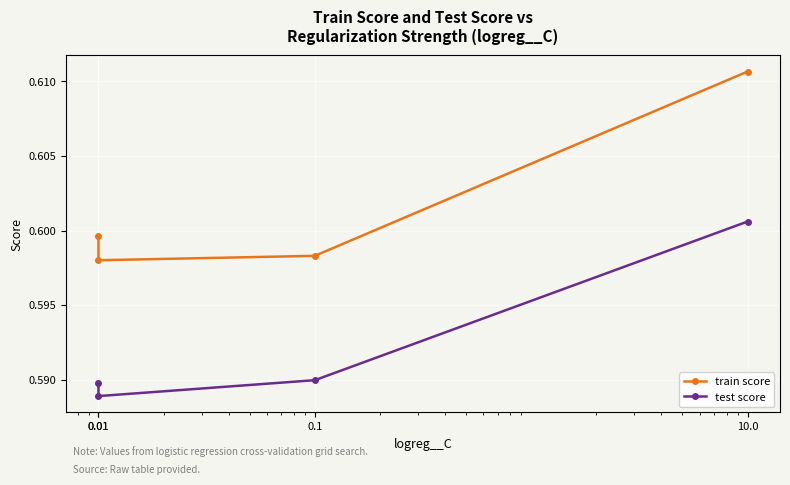

At how many categories does at least one series exceed 0?

4